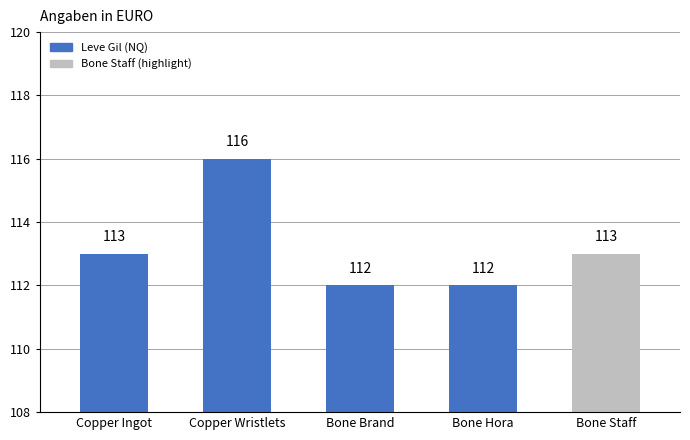

What position from the right is Bone Hora?

2